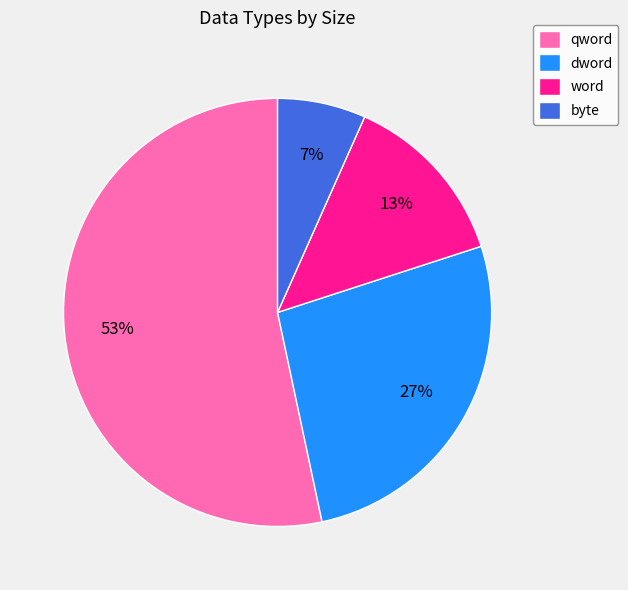

Rank the categories by value from highest to lowest.

qword, dword, word, byte